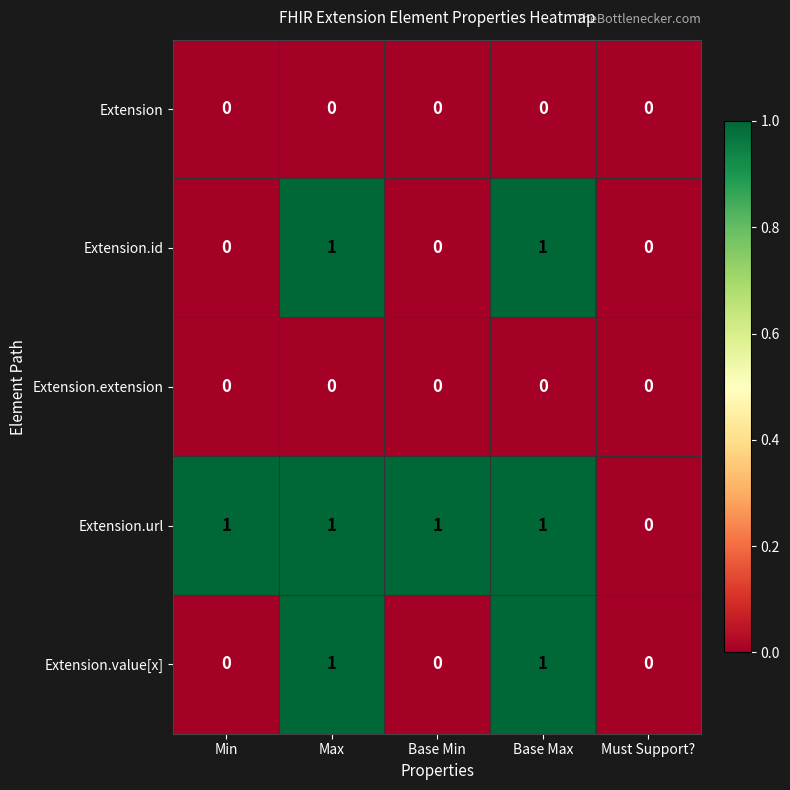

Between Base Min and Must Support?, which series saw the biggest shift?

Extension.url